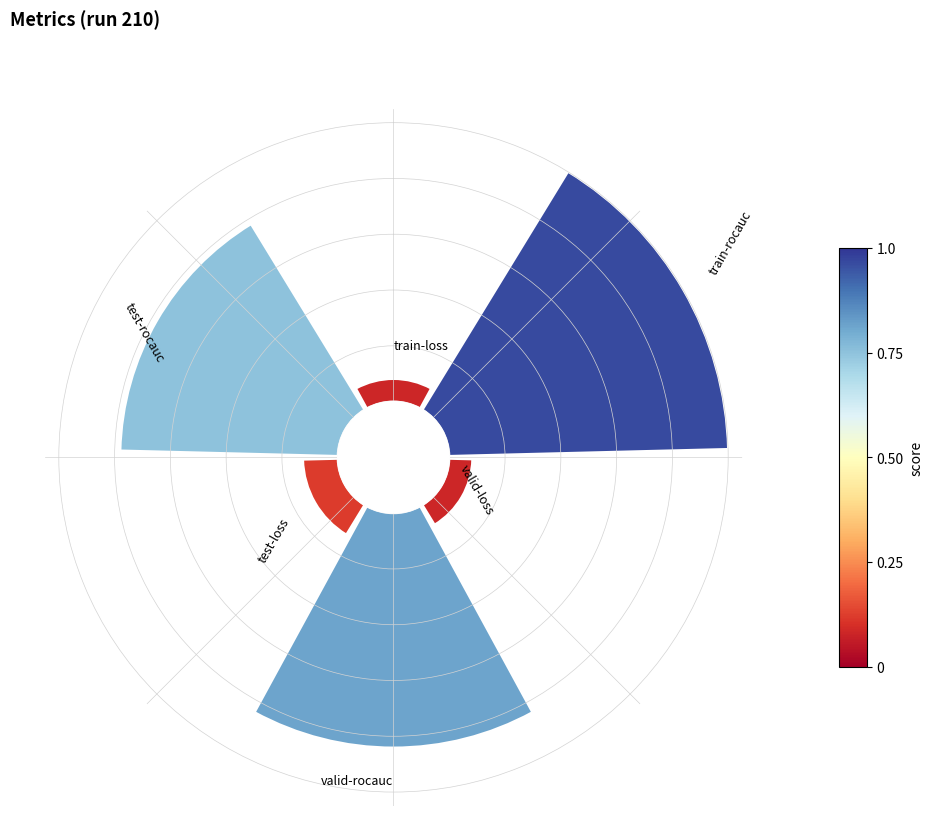

Which slice is the smallest?

train-loss